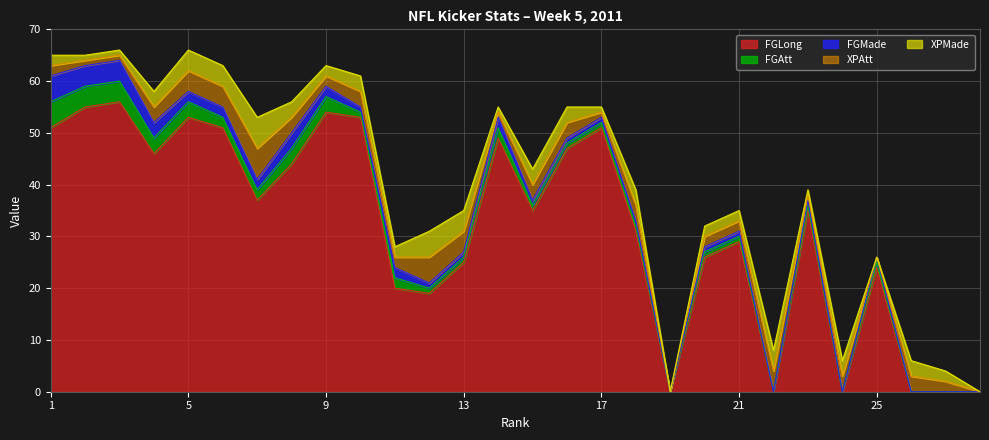

At which category does the chart reach its minimum across all series?

19